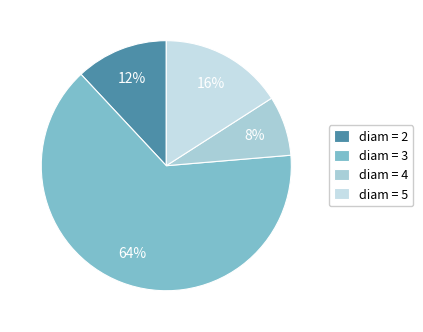

Rank the categories by value from highest to lowest.

diam = 3, diam = 5, diam = 2, diam = 4